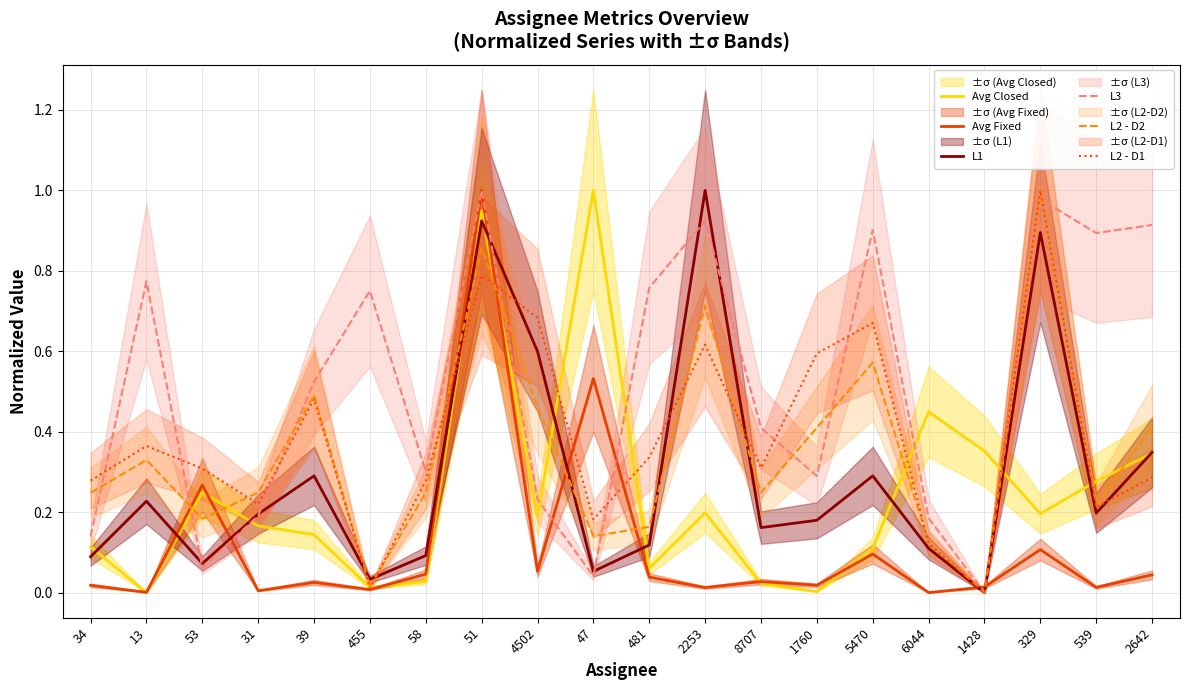

True or false: L1 has a value of 0.0 at 6044.

False